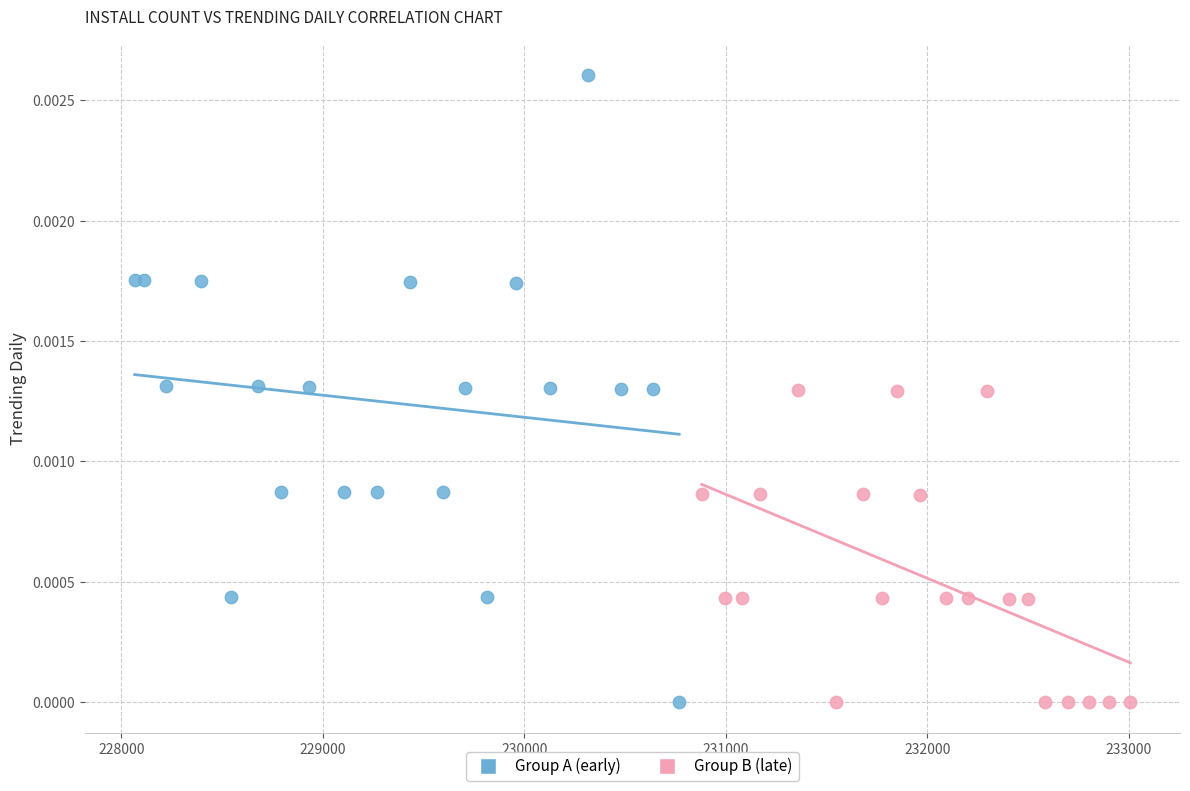

Which series has the largest Y range (max minus min)?

Group A (early)